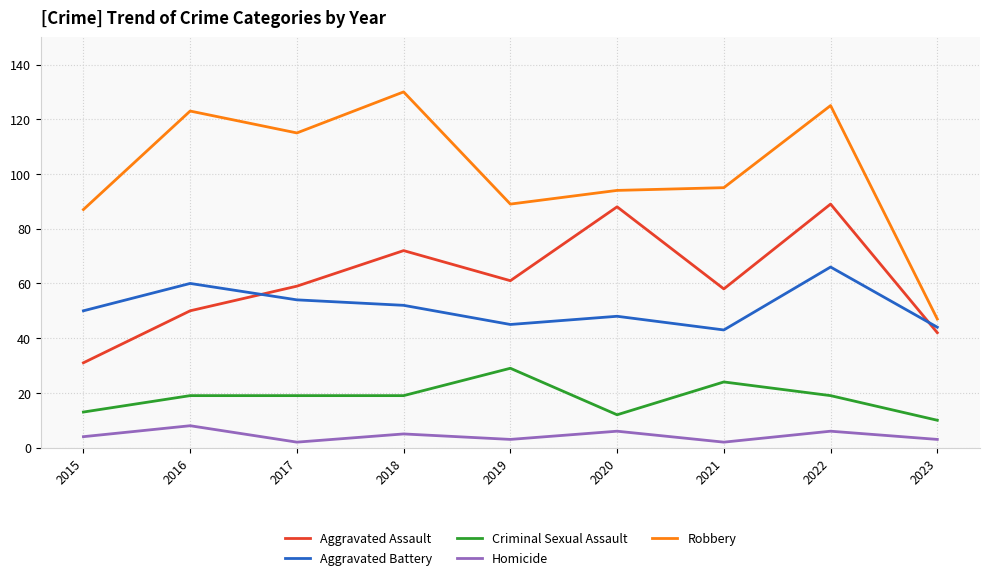

Is the value of Aggravated Battery at 2017 greater than the value of Homicide at 2017?

Yes